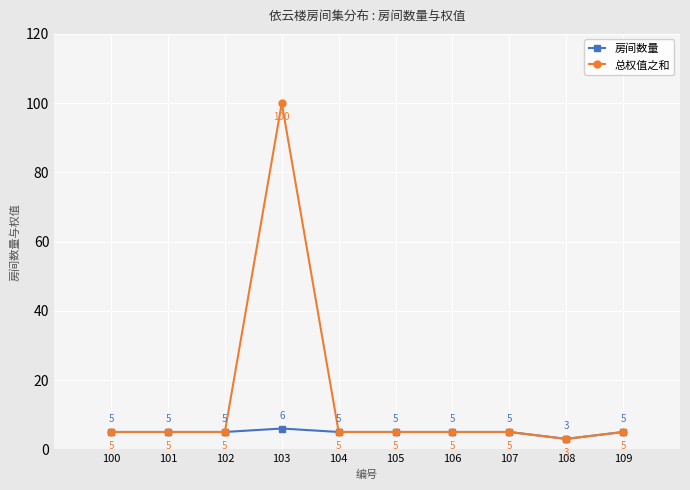

At which category is the sum across all series the highest?

103